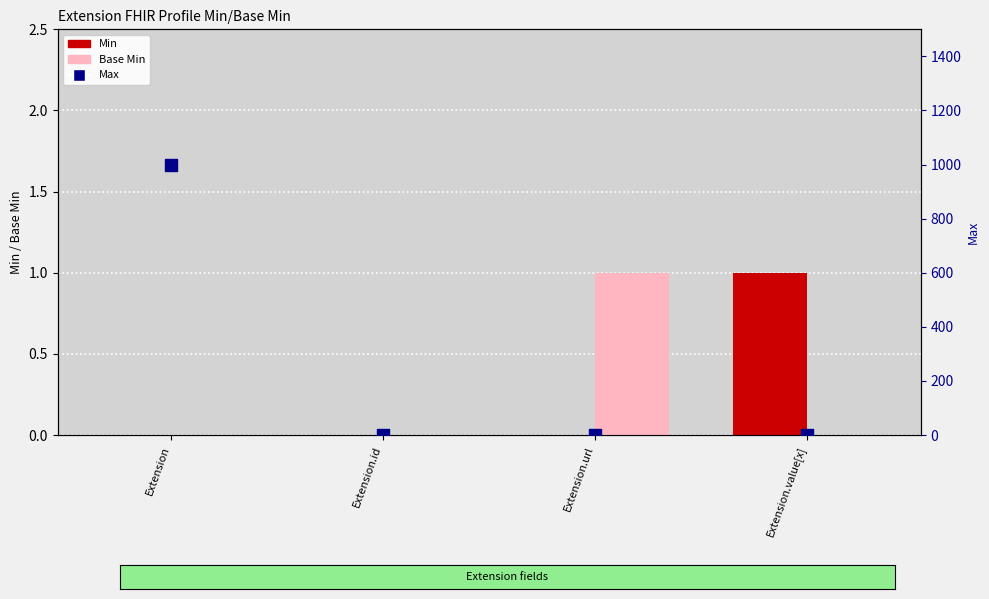

Which series contains the highest Y value?

Max